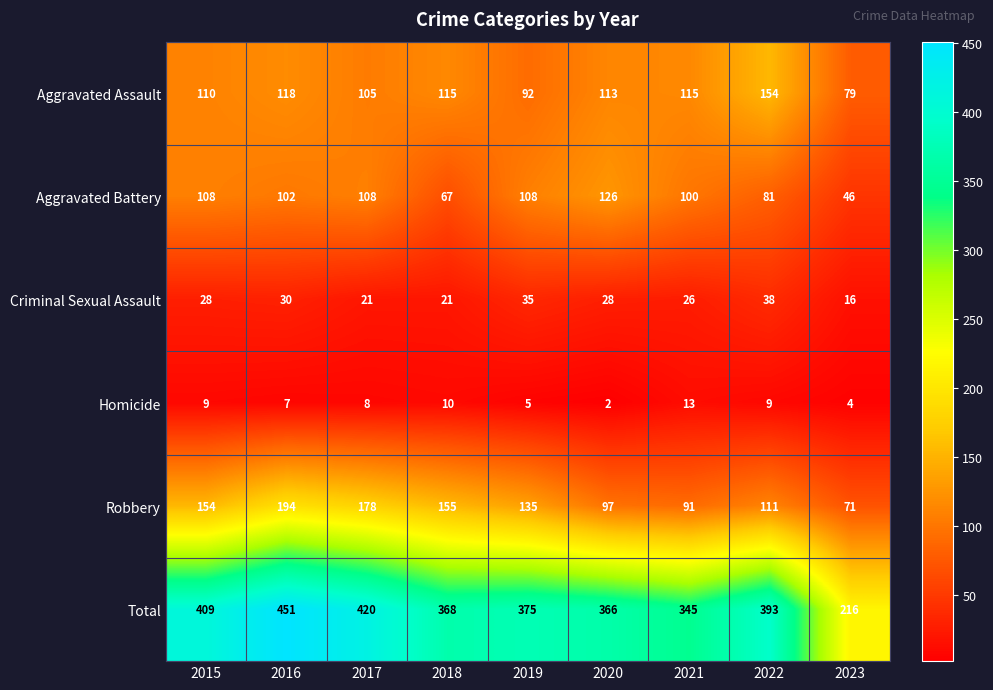

At which label does Robbery first exceed 135?

2015